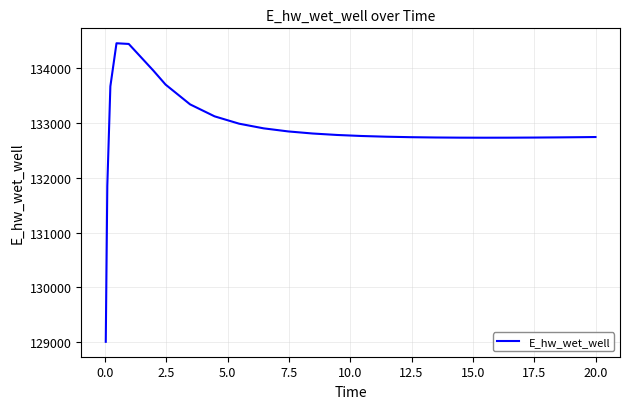

How many lines are shown in the chart?

1